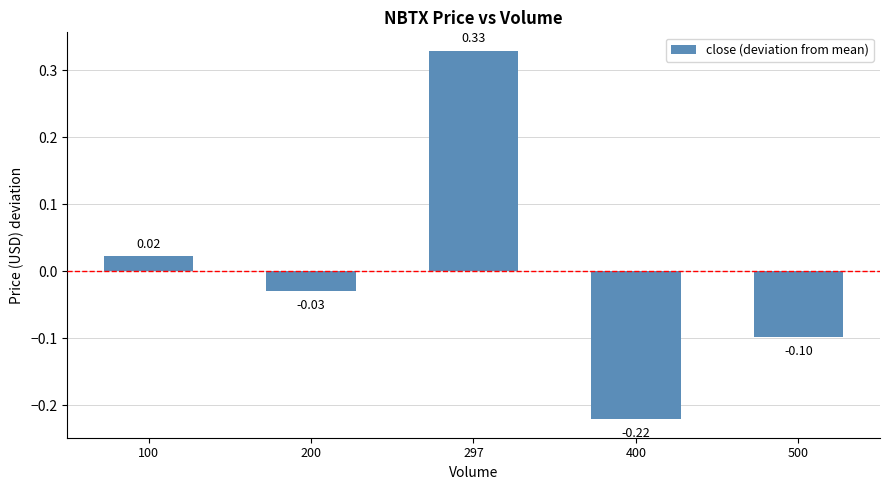

What is the change in value from 297 to 500?

-0.4